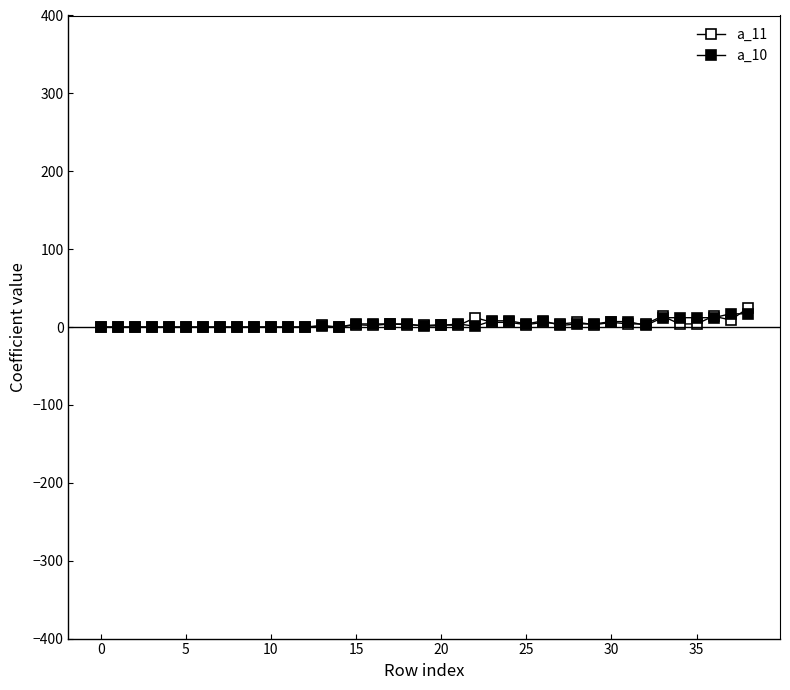

Rank the series by their average value, from highest to lowest.

a_10, a_11